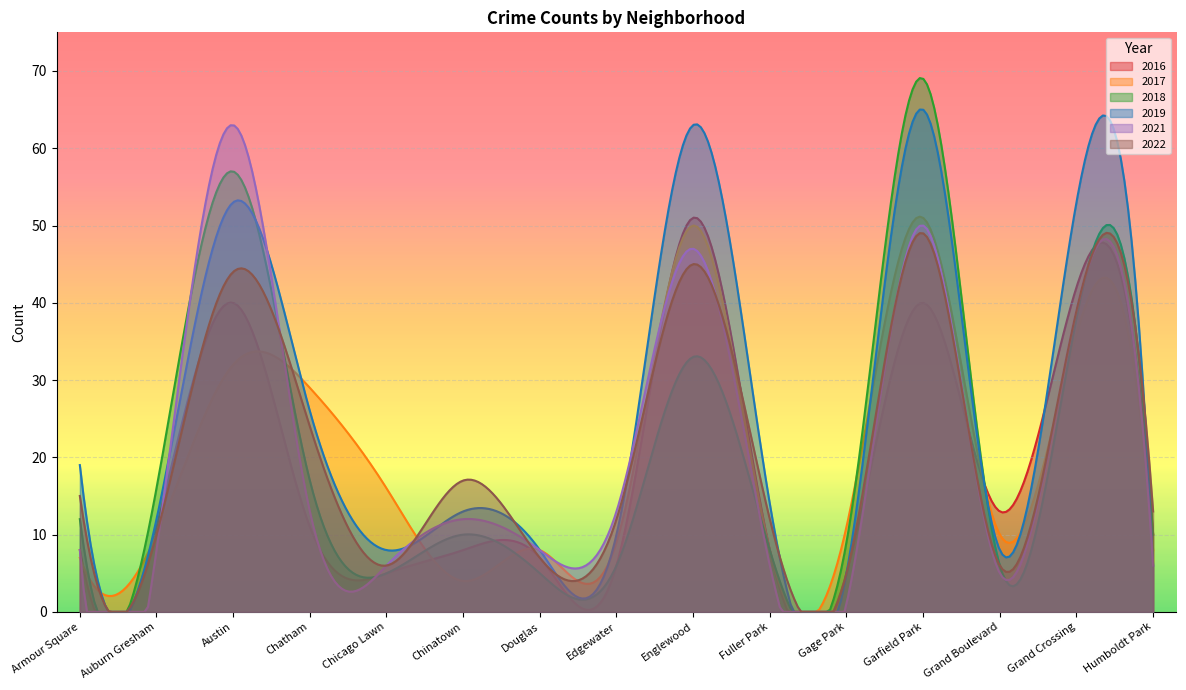

What is the difference between the highest and lowest values at Fuller Park?

8